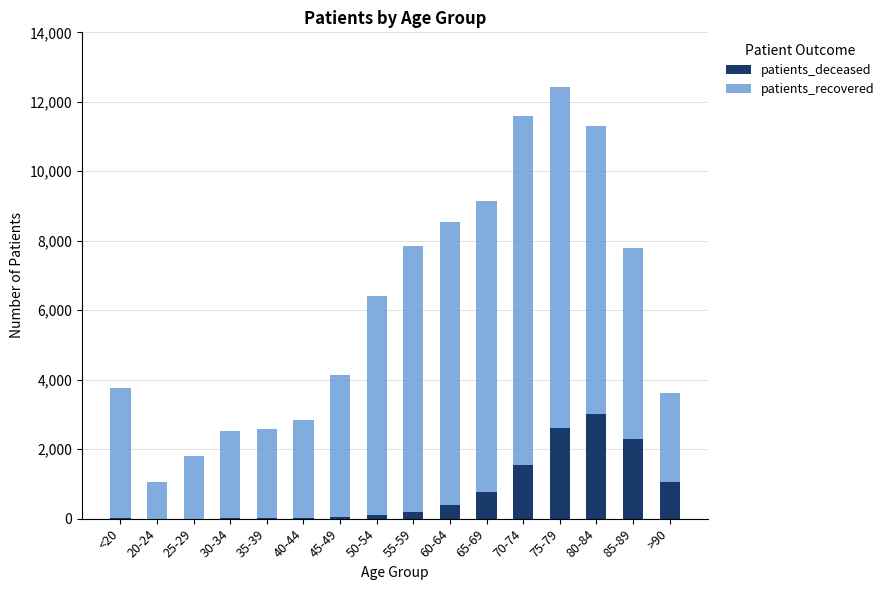

Is it true that patients_deceased equals 750 at 80-84?

False